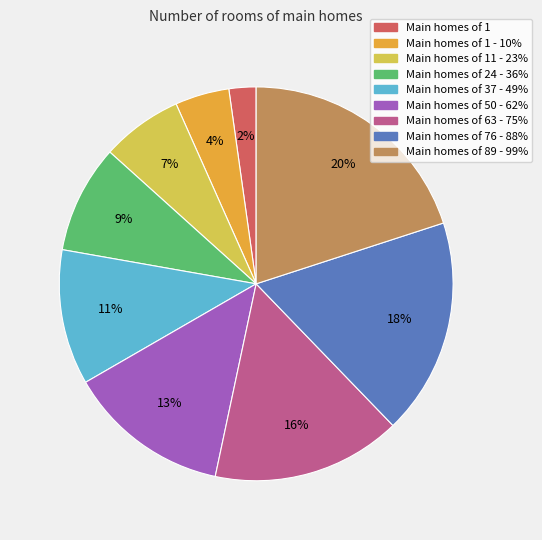

To the nearest percent, what is the average slice percentage?

11%